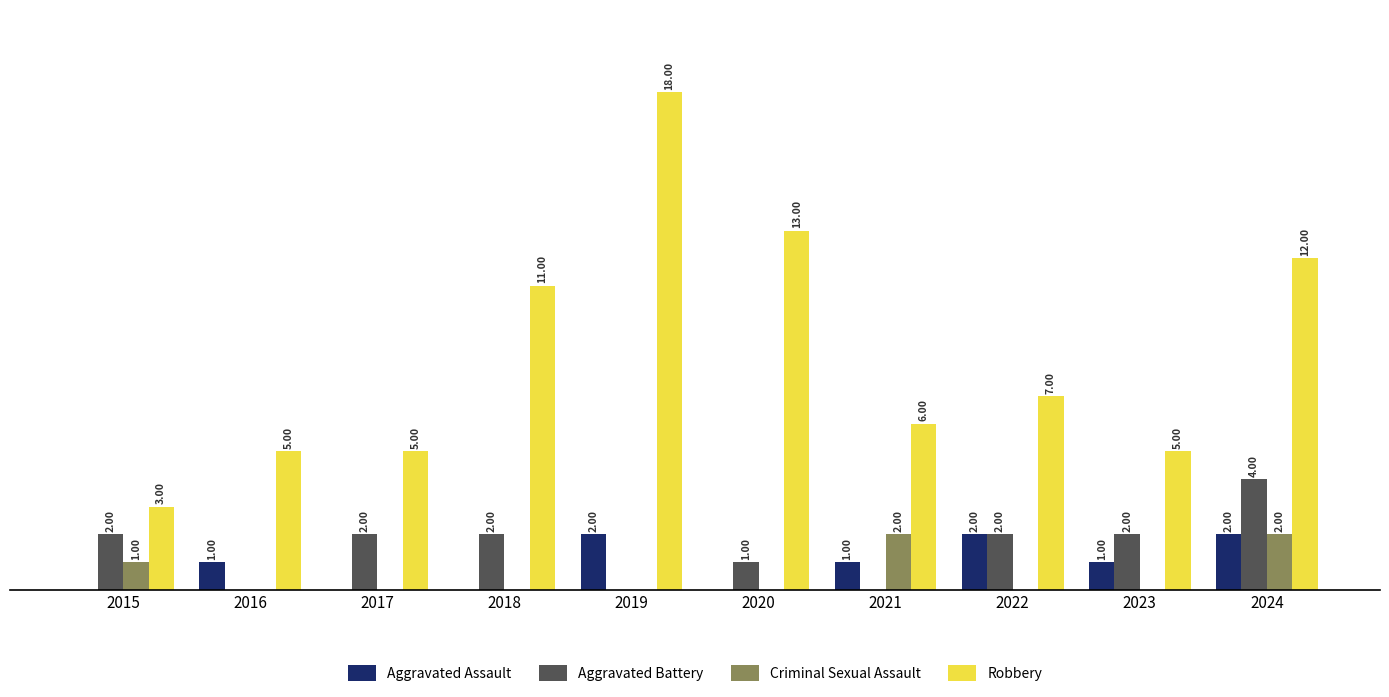

Is the value of Aggravated Assault at 2015 greater than the value of Robbery at 2021?

No